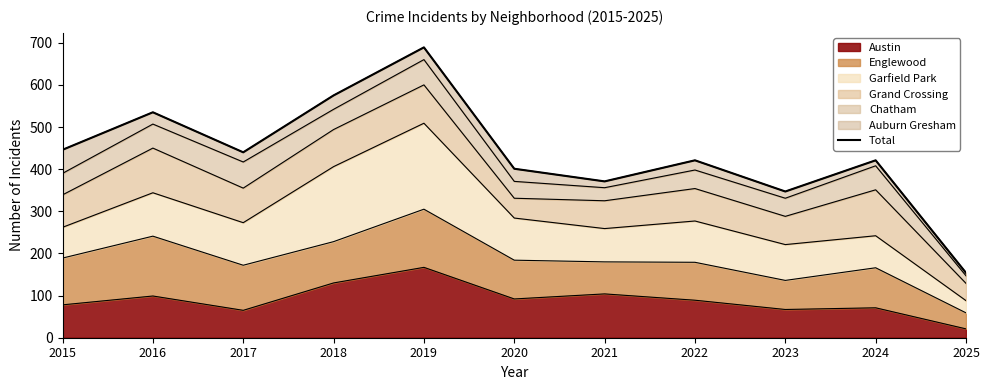

How many values exceed 421?

5